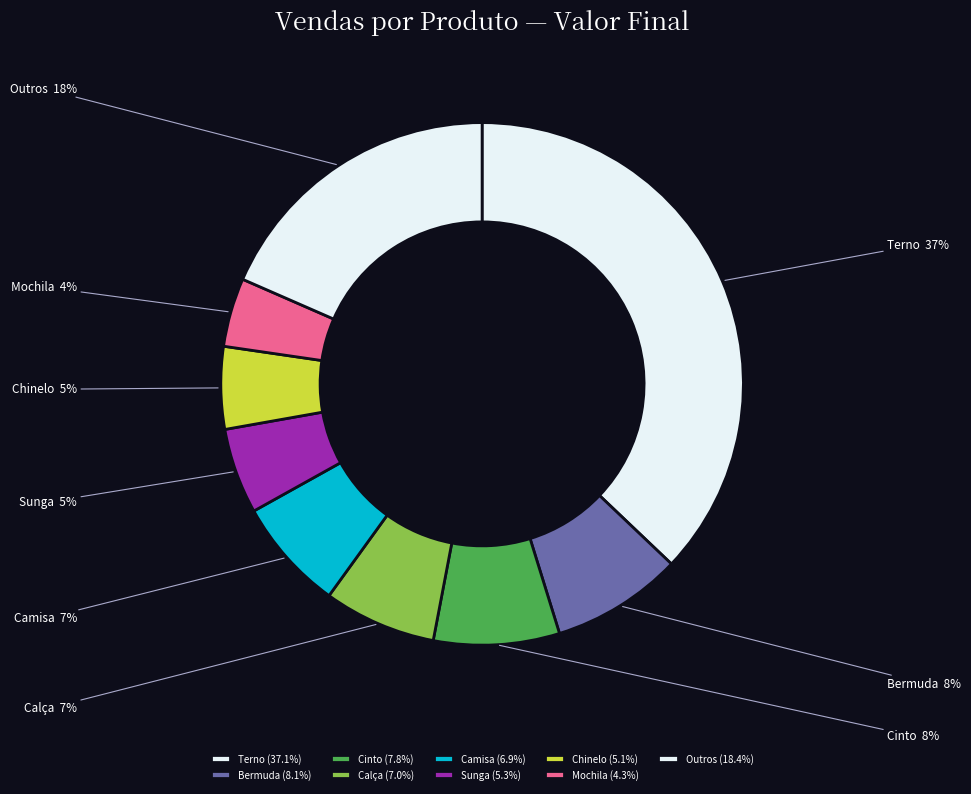

To the nearest percent, what percentage of the pie is Sunga?

5%